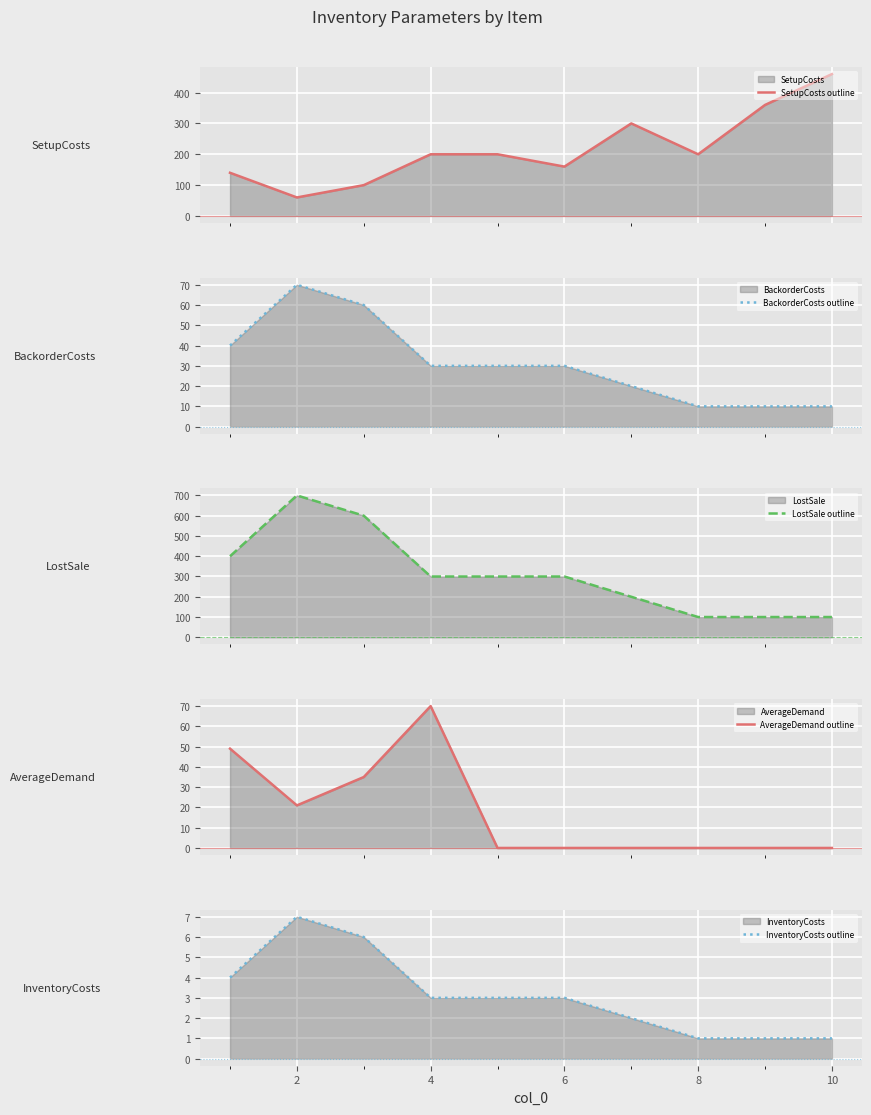

Count the LostSale line values in the range 100 to 400.

8